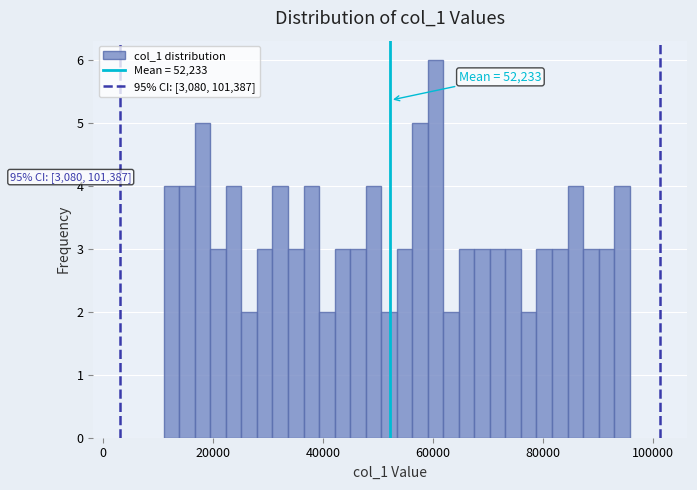

Around what value on the x-axis is the tallest bar? Give the approximate position of its centre, as read against the axis.

60000